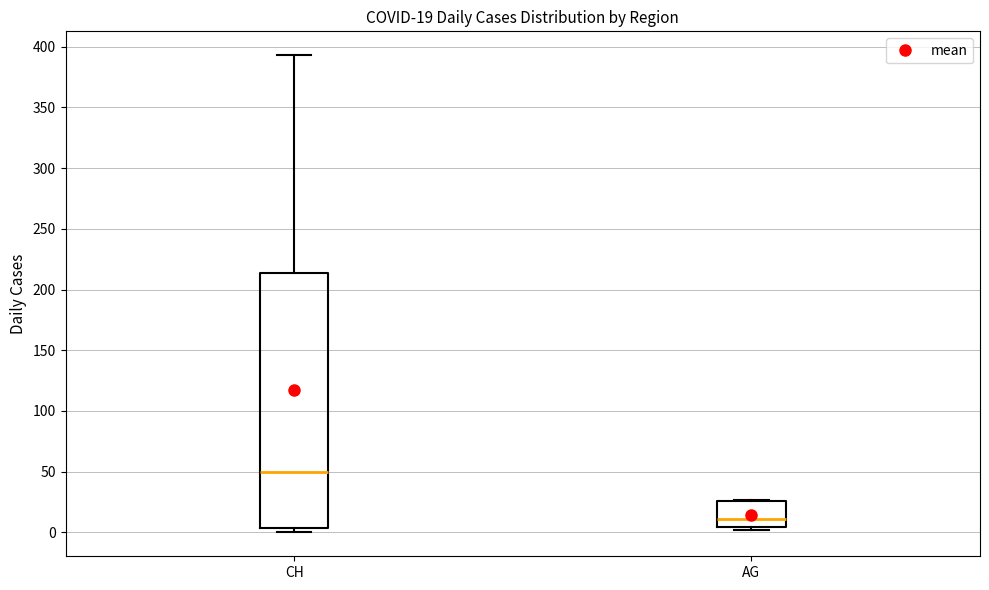

Which box is the tallest, from its lower edge to its upper edge?

CH